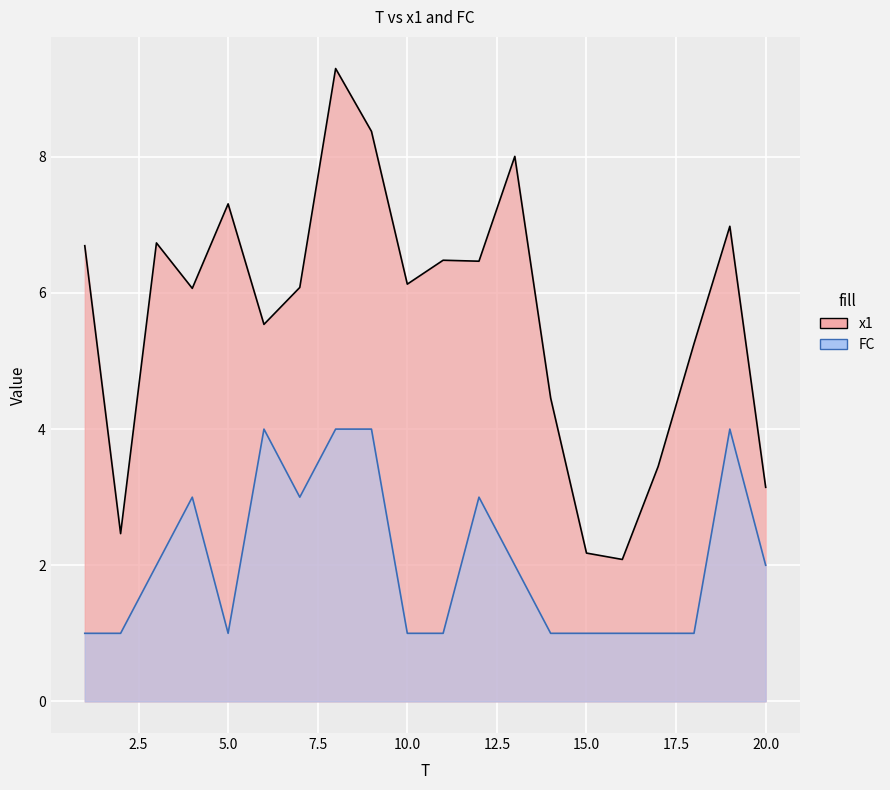

Which series has the largest range (max minus min)?

x1